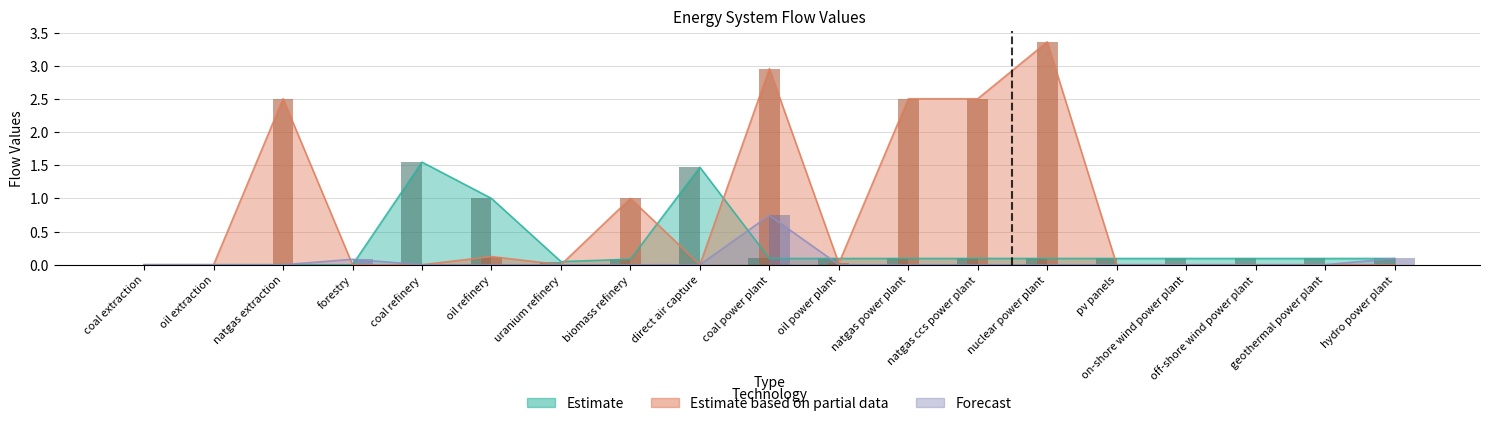

What is the label of the 14th bar from the right?

oil refinery